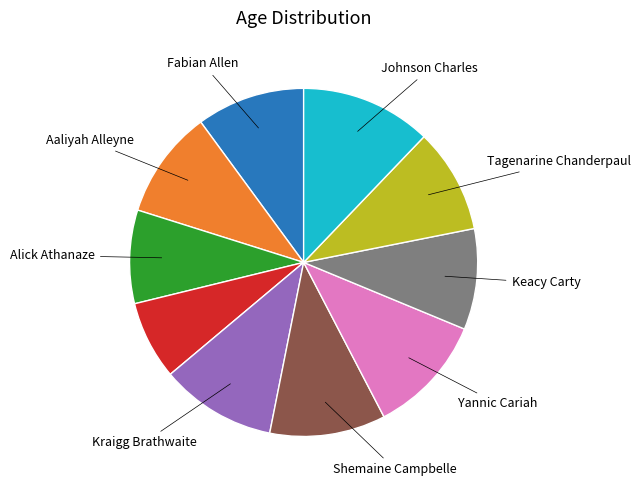

Does any single category account for the majority?

No